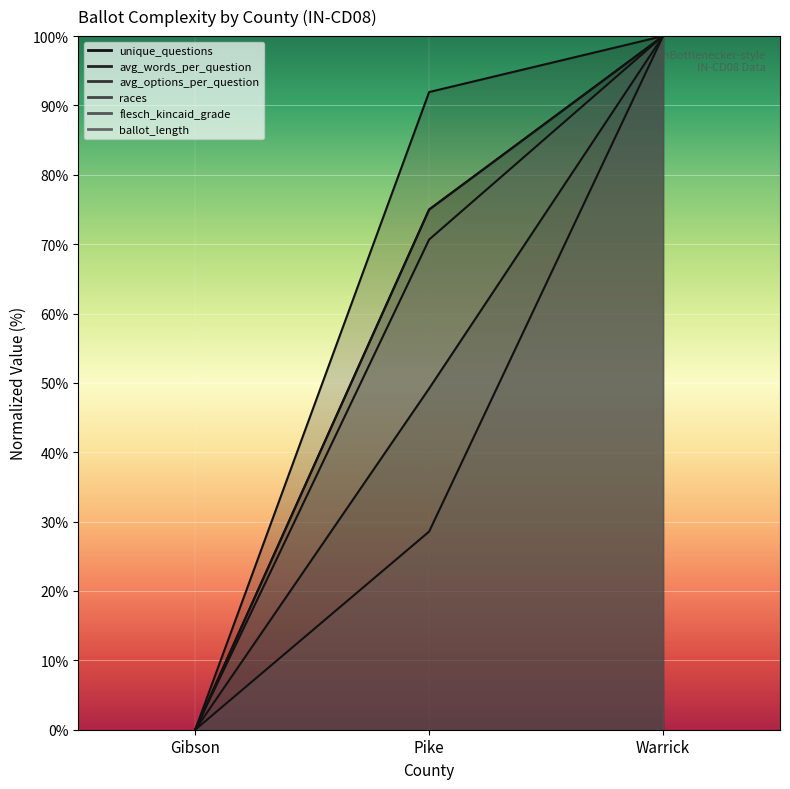

How many data points in ballot_length are above 70?

2